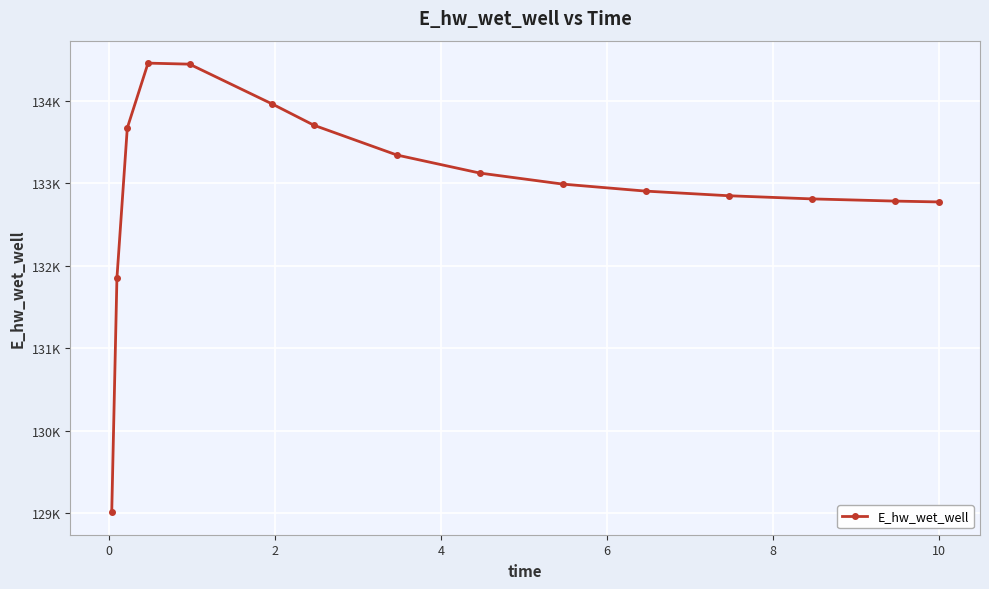

What is the value of the 10th point from the left?

132991.5